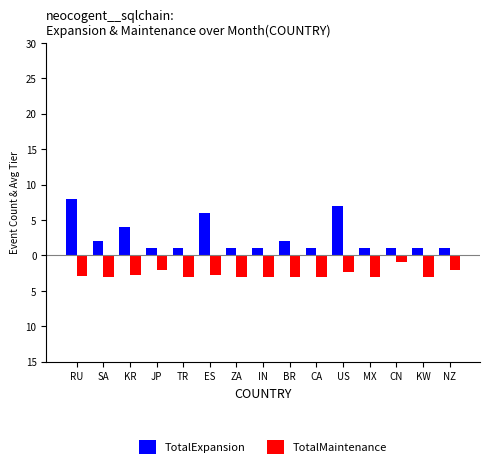

What are all the series names shown in the legend?

TotalExpansion, TotalMaintenance